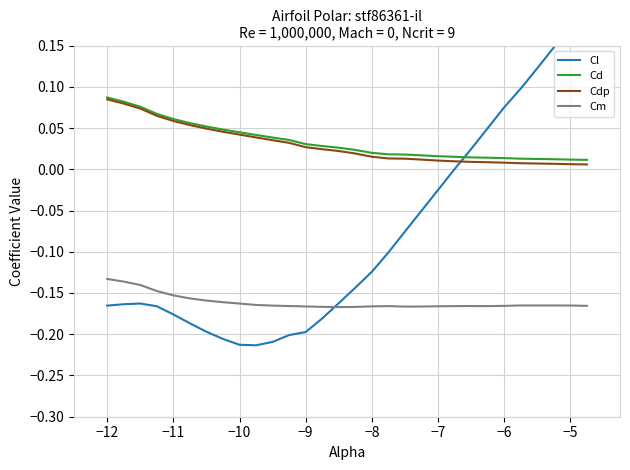

True or false: Cdp and Cl cross at least once.

True